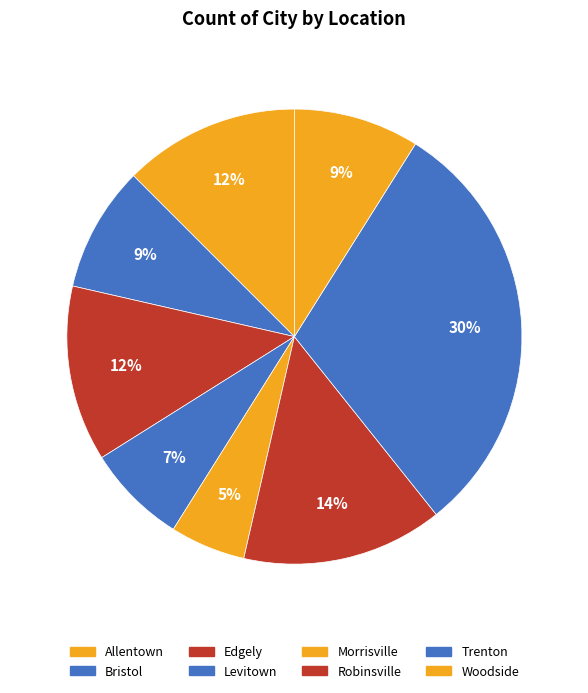

What is the change in value from Levitown to Robinsville?

+4